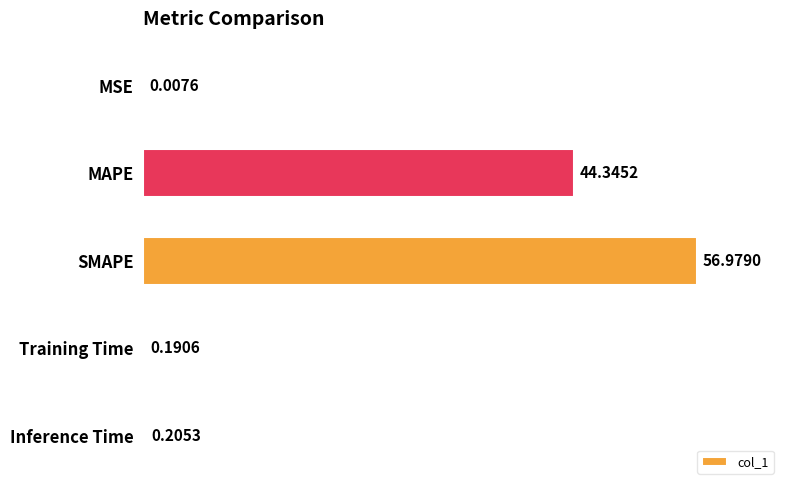

What is the sum of all values?

101.7